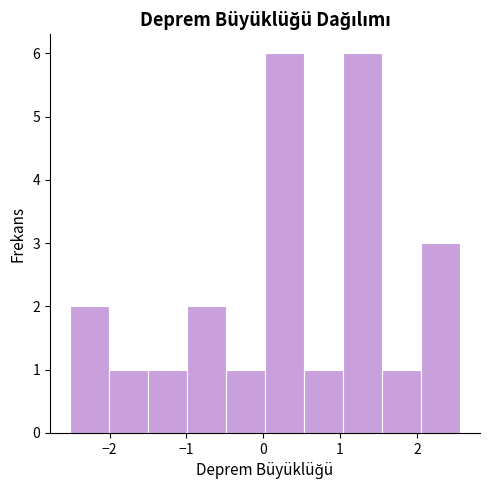

Reading left to right, list every bar in this chart as the range it spans on the x-axis followed by its height. Neither the bar edges nor the heights are printed on the chart, so give them approximately, as read against the axes.

-2.5 to -2.0: 2
-2.0 to -1.5: 1
-1.5 to -1.0: 1
-1.0 to -0.5: 2
-0.5 to 0.0: 1
0.0 to 0.5: 6
0.5 to 1.0: 1
1.0 to 1.5: 6
1.5 to 2.1: 1
2.1 to 2.6: 3